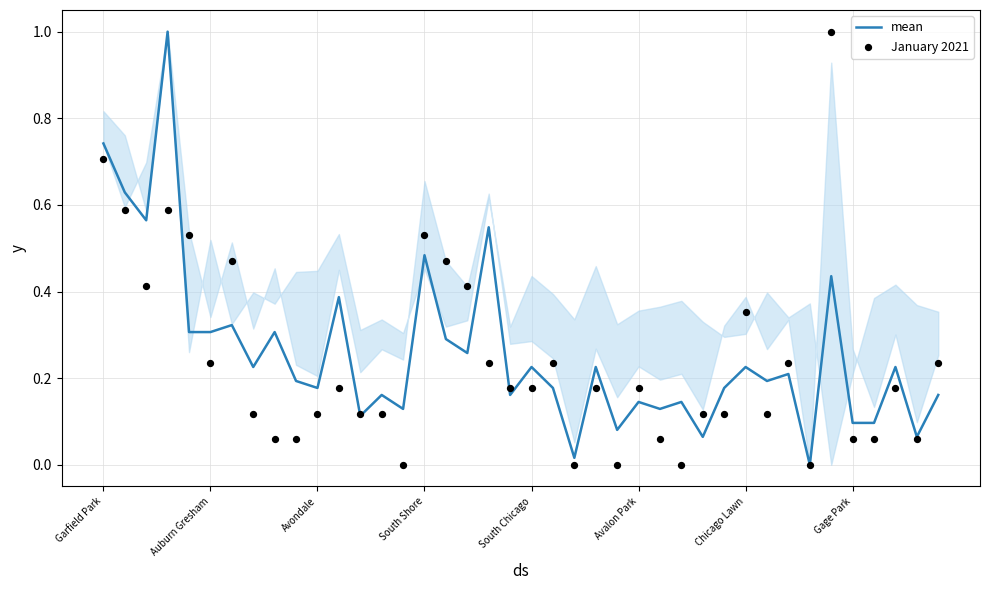

What are all the series names shown in the legend?

mean, January 2021